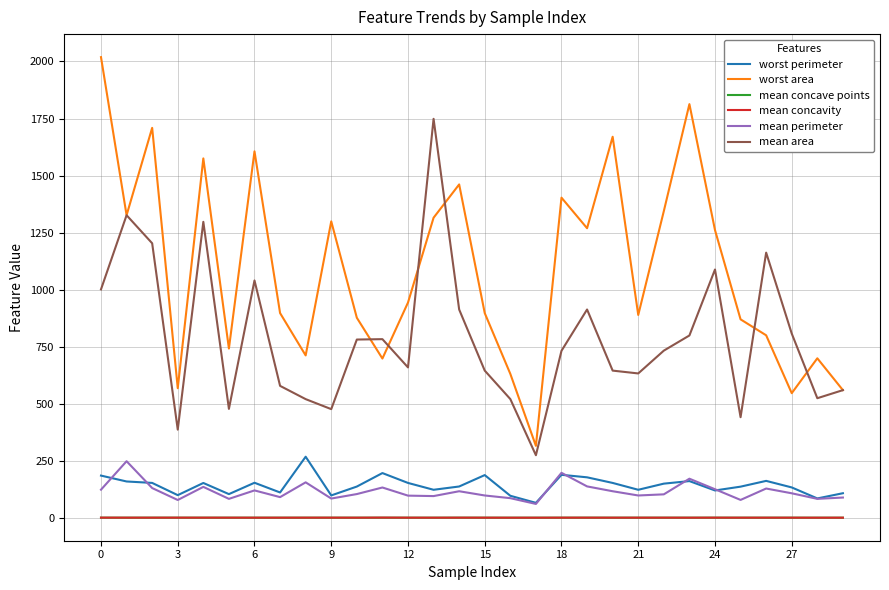

True or false: mean area and mean concavity intersect in this chart.

False